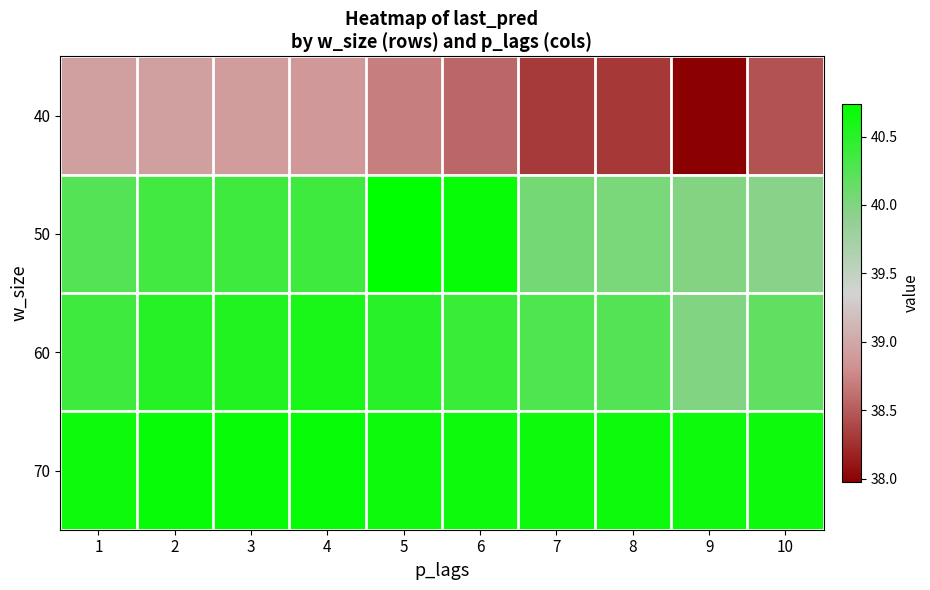

Which series has the largest total across all categories?

70